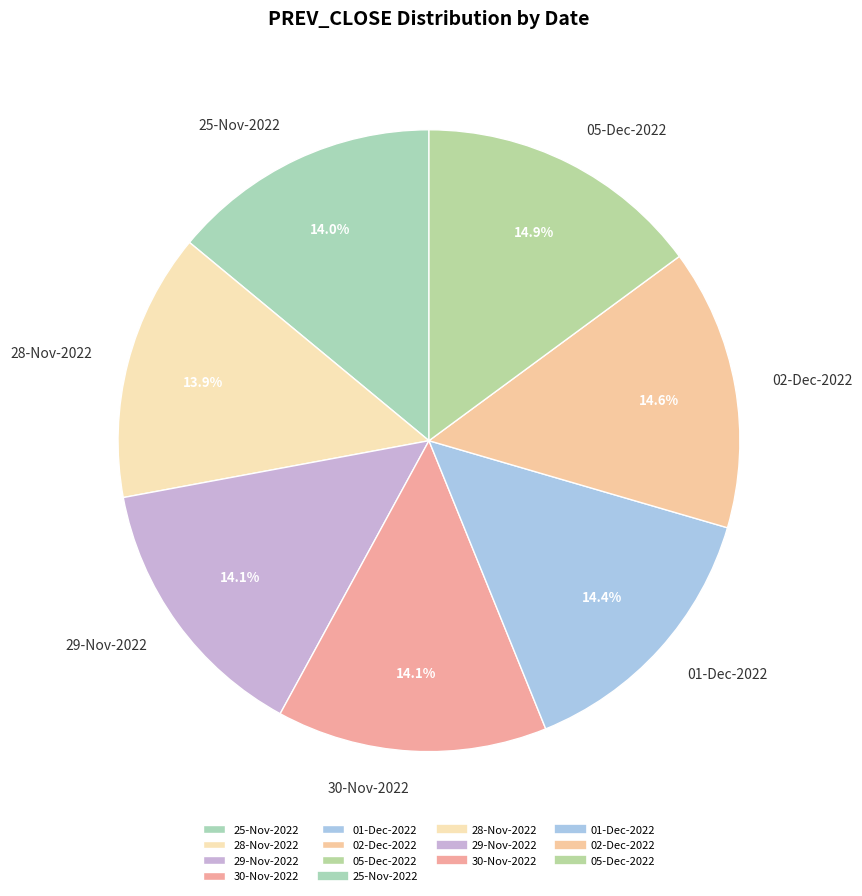

How many segments does this pie chart have?

7